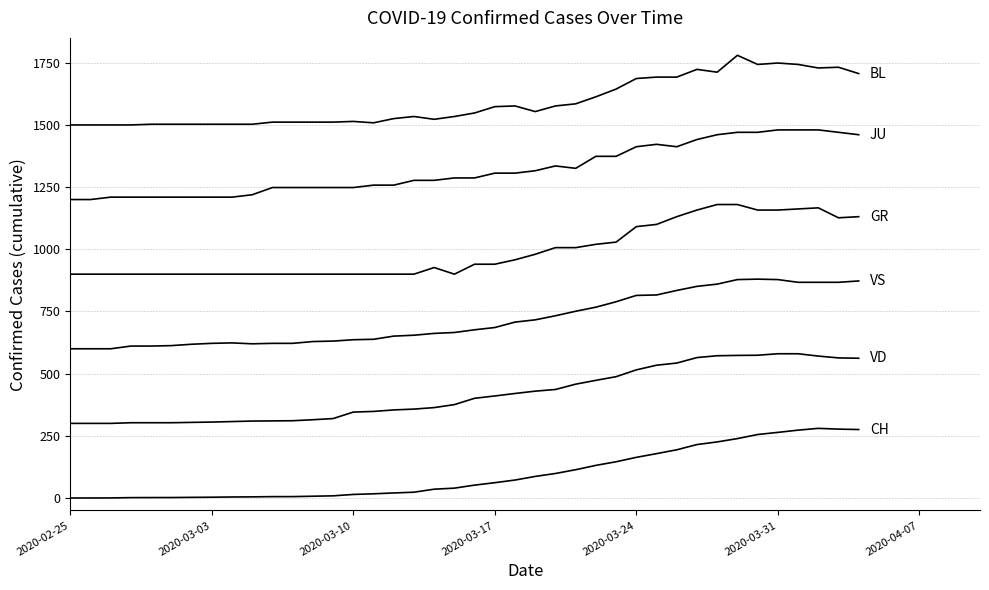

Does the chart display data point markers on the line(s)?

No